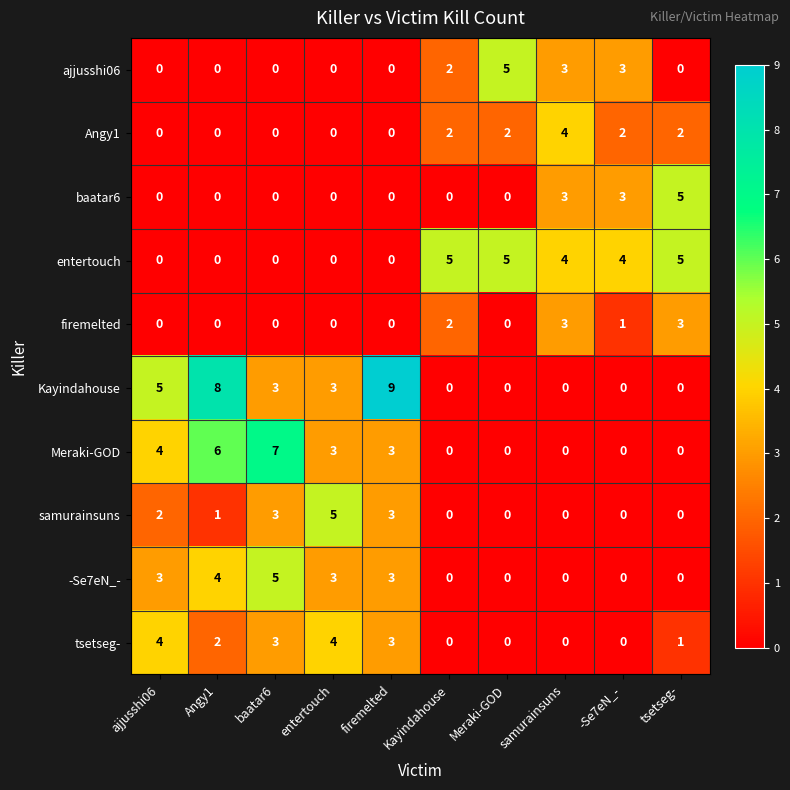

What is the sum of the Meraki-GOD values at Kayindahouse and baatar6?

7